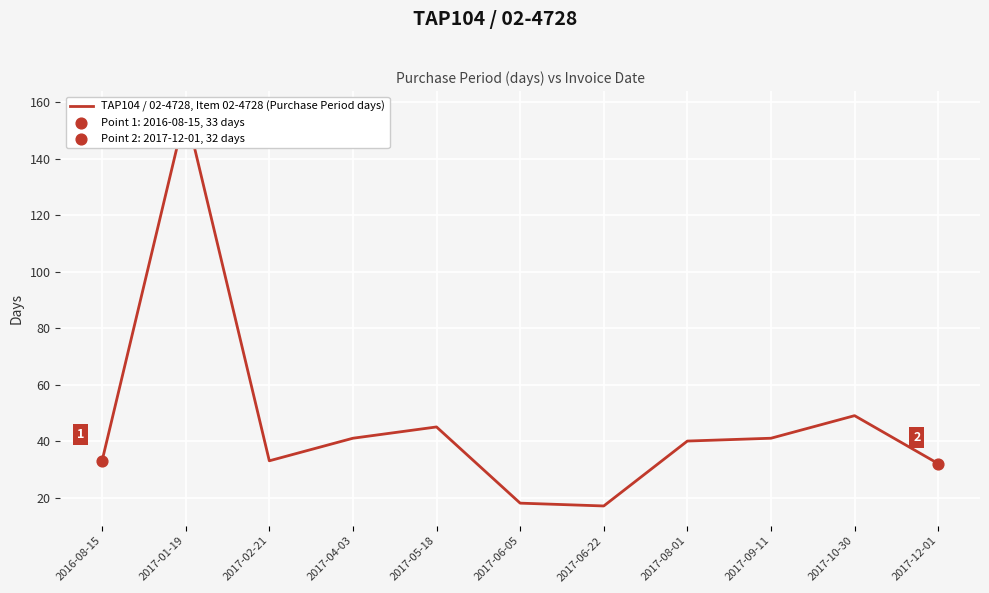

What is the change in value from 2017-04-03 to 2017-06-22?

-24